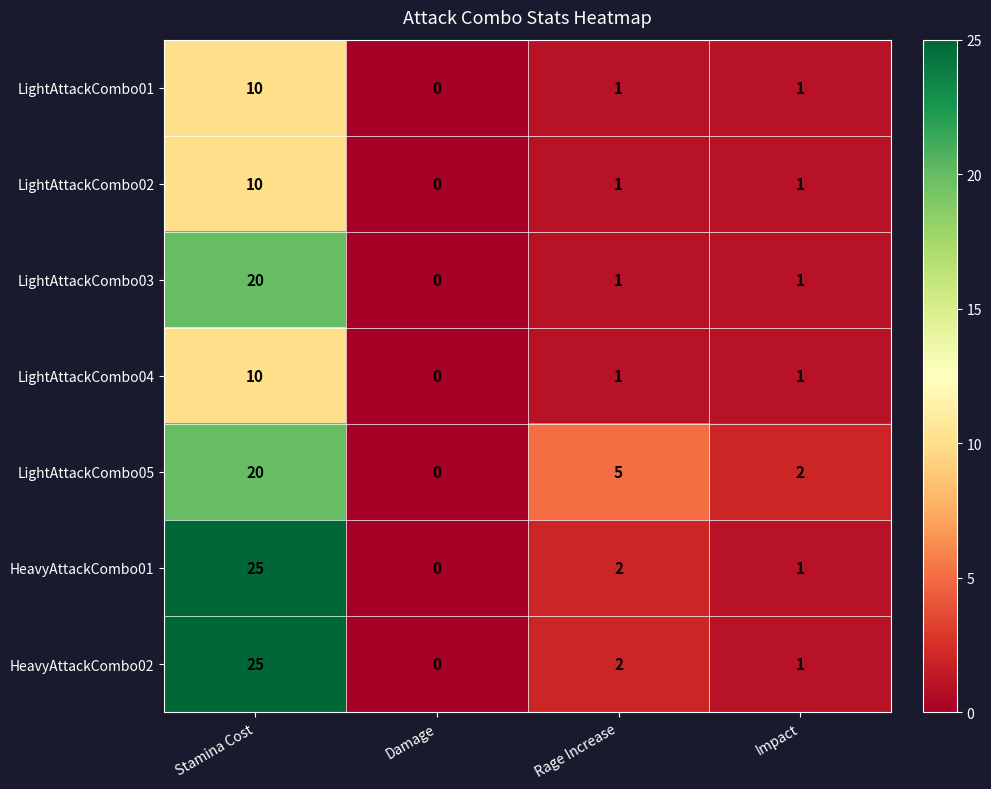

Which category has the lowest value in the LightAttackCombo01 series?

Damage